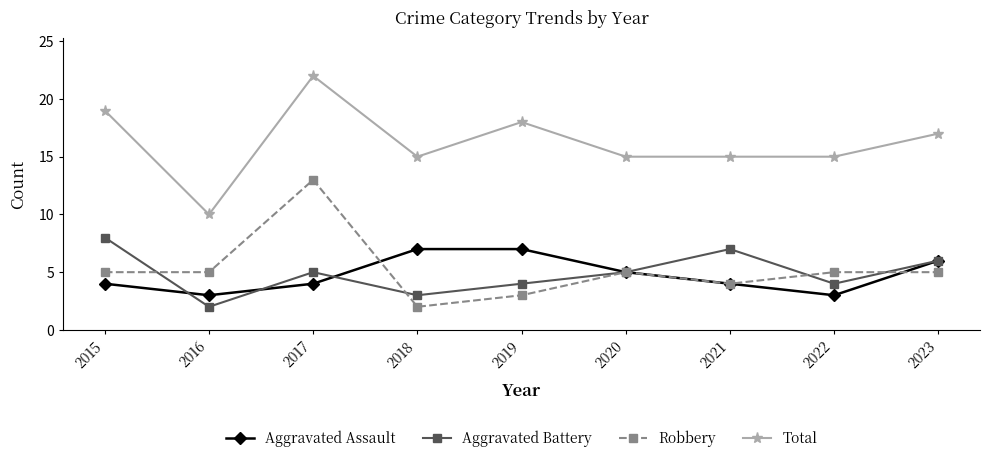

Is it true that Total equals 22 at 2017?

True